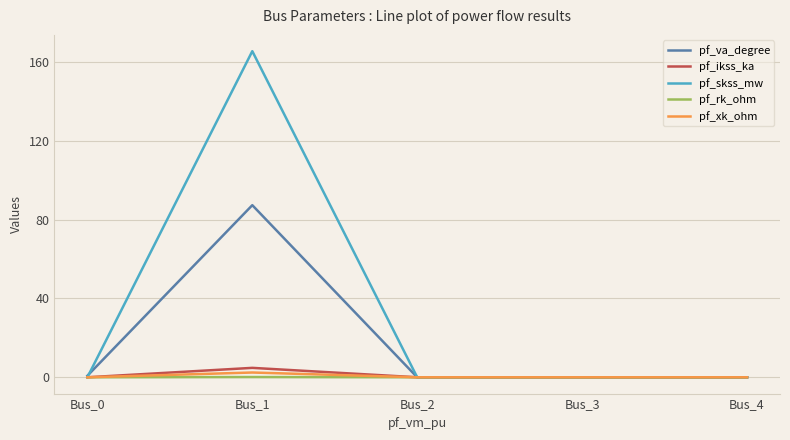

Between Bus_1 and Bus_2, which series saw the biggest shift?

pf_skss_mw